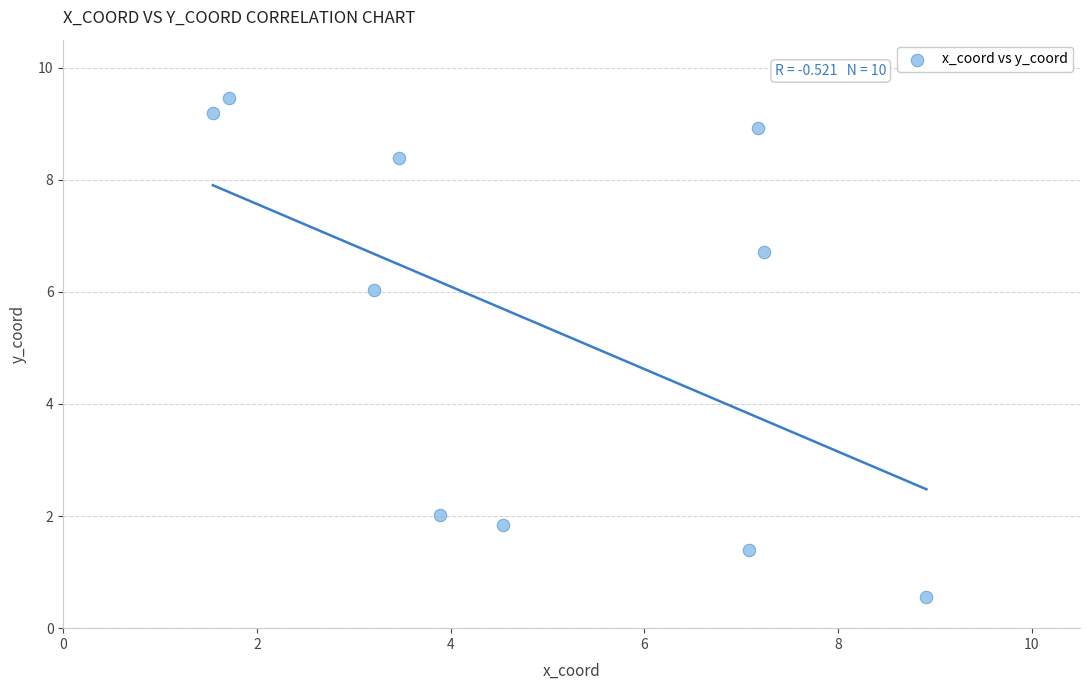

What is the range of X values (max minus min)?

7.4